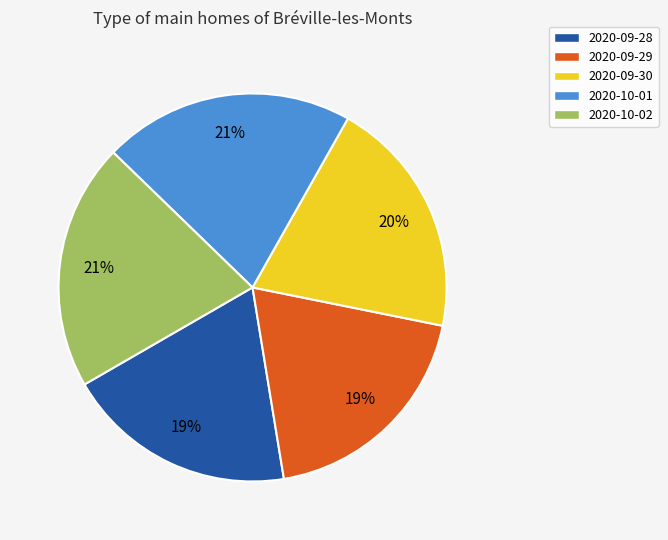

Do 2020-10-02 and 2020-09-28 together represent more than half of the pie?

No